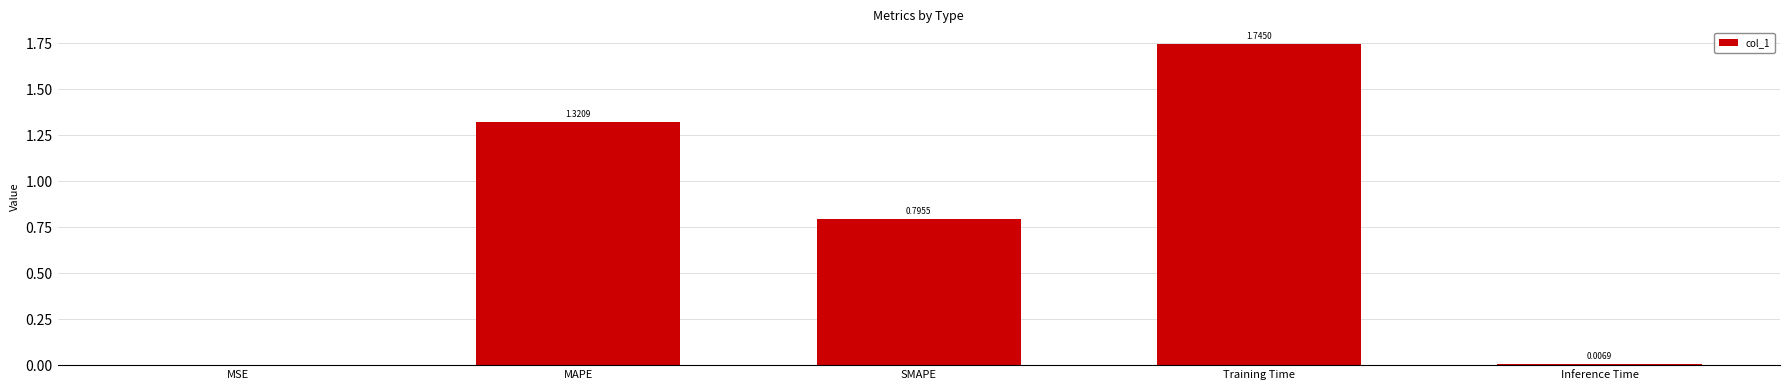

Where is the data nearest to the value 0?

MSE